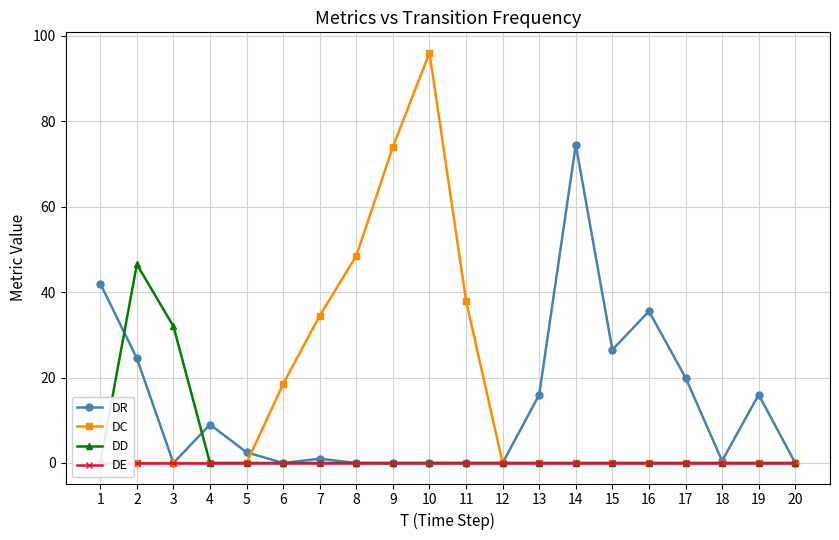

Between 15 and 18, which series saw the biggest shift?

DR